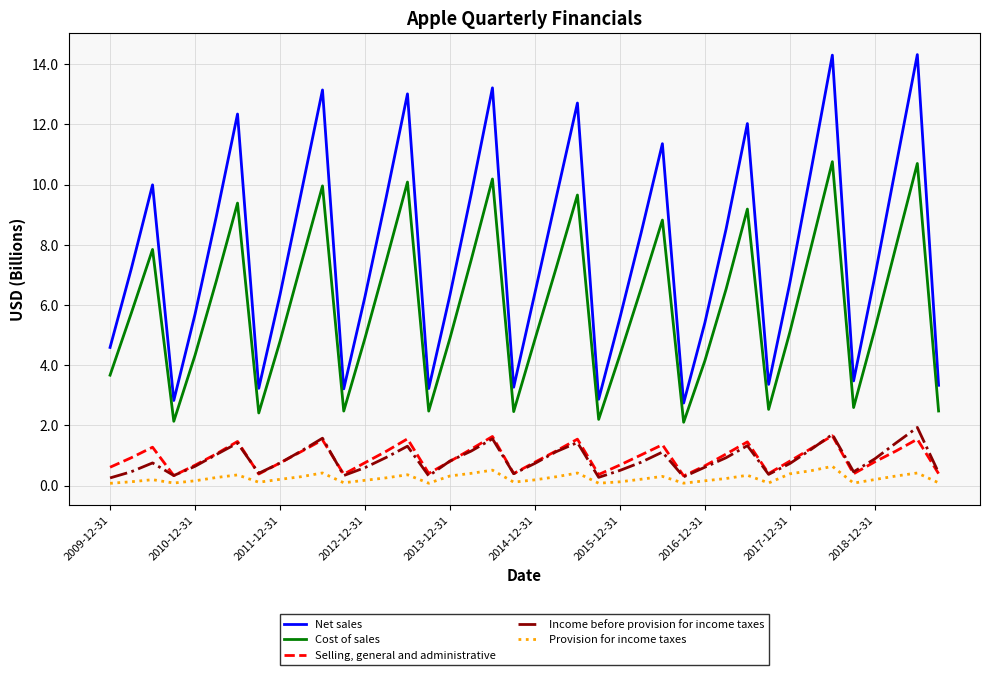

Which series has the widest spread of values?

Net sales